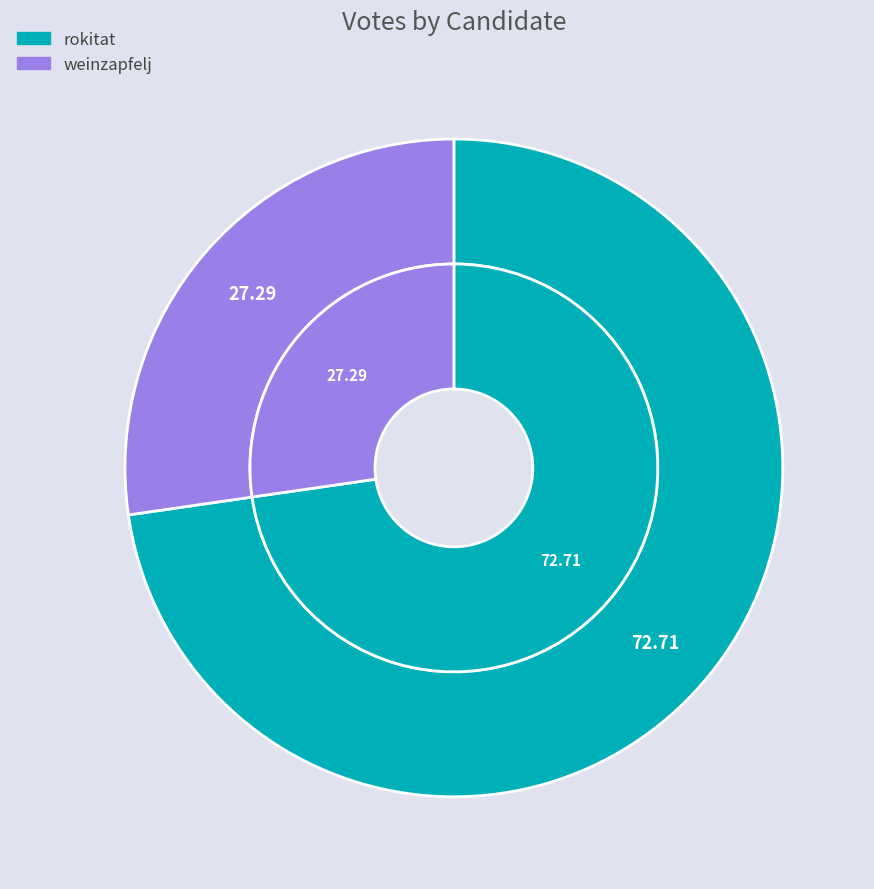

Which slice is the largest?

rokitat